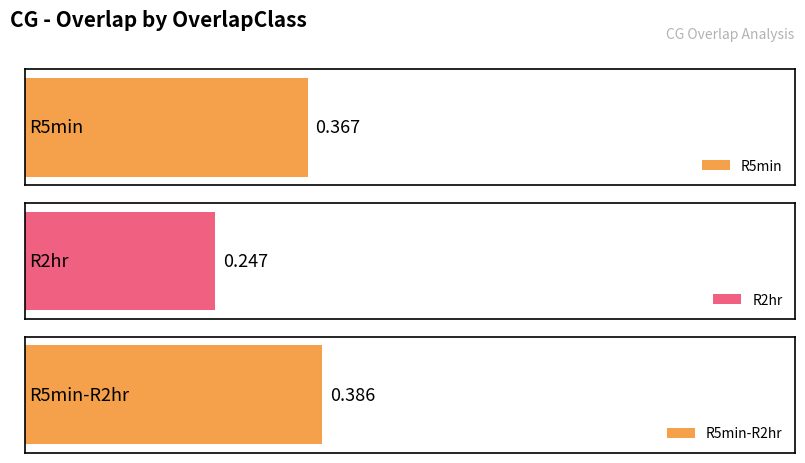

What is the label of the 1st bar from the left?

R5min